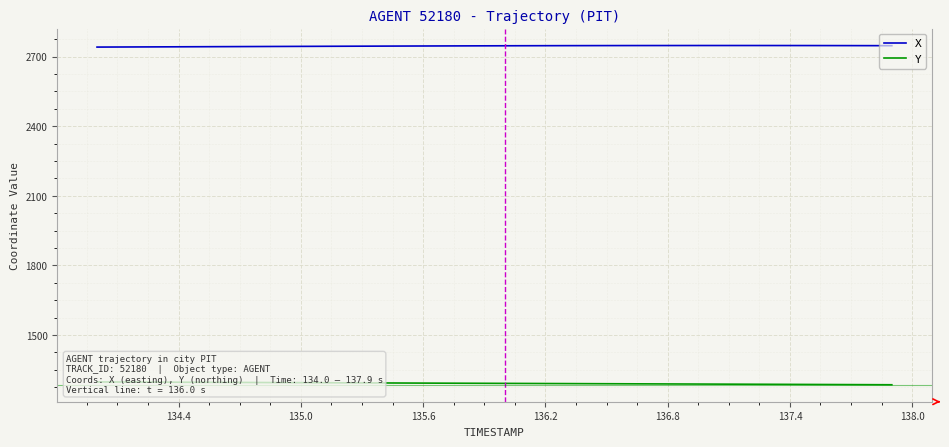

How many data points does each series have?

40